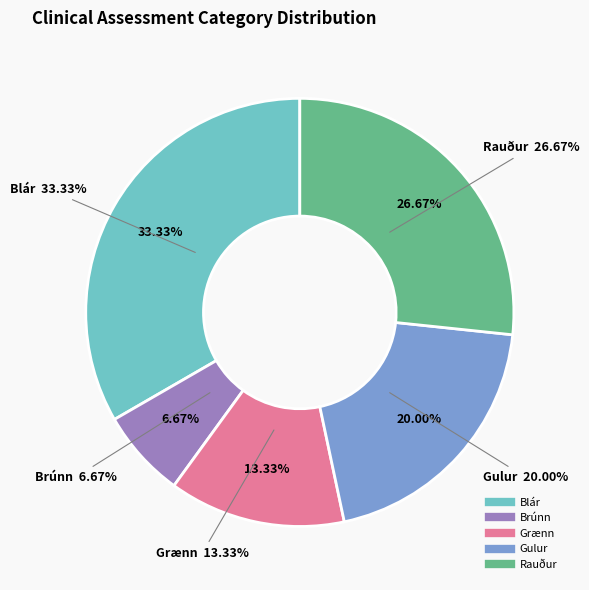

Between Gulur and Brúnn, which is larger?

Gulur